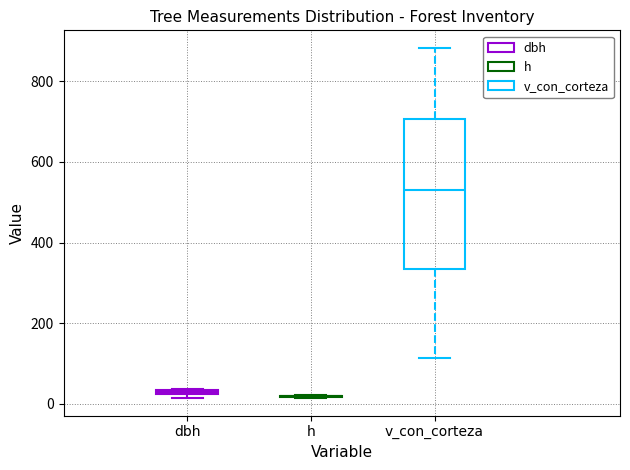

Comparing the boxes themselves (not the whiskers), which one is the tallest?

v_con_corteza